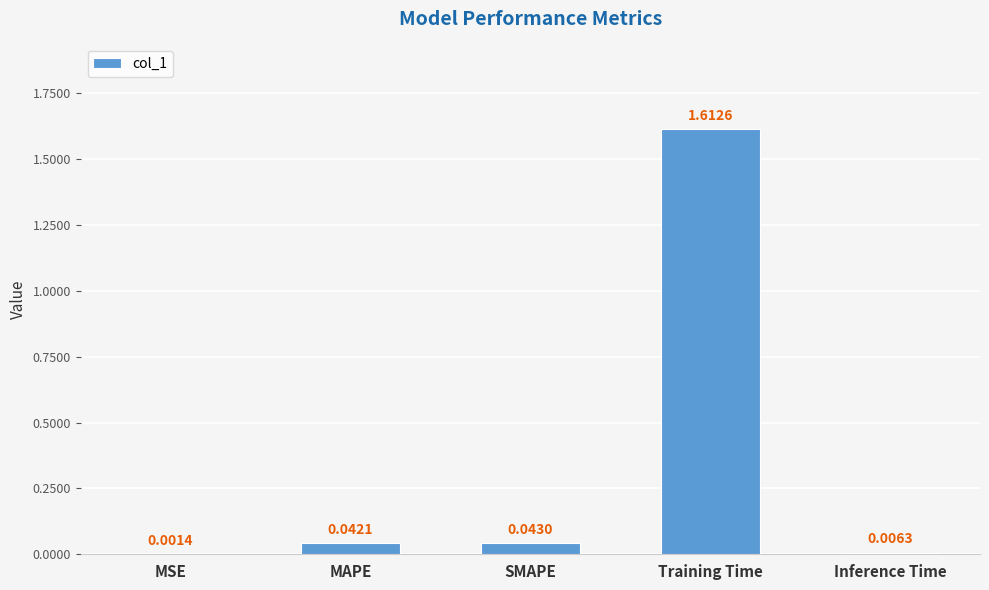

Where is the data nearest to the value 0?

MSE